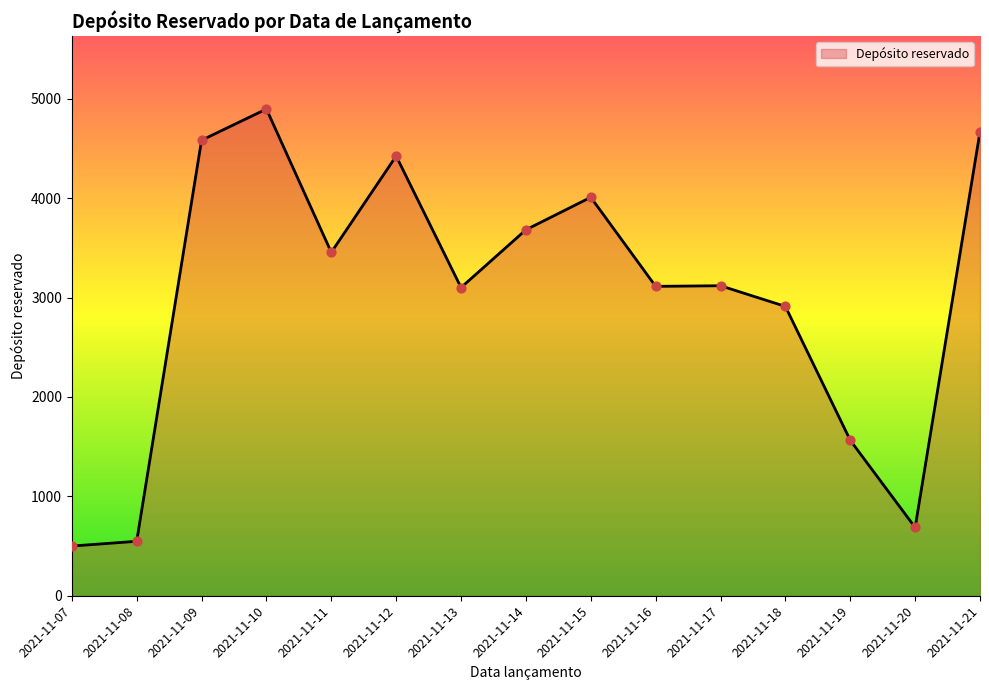

What is the change in value from 2021-11-07 to 2021-11-12?

+3924